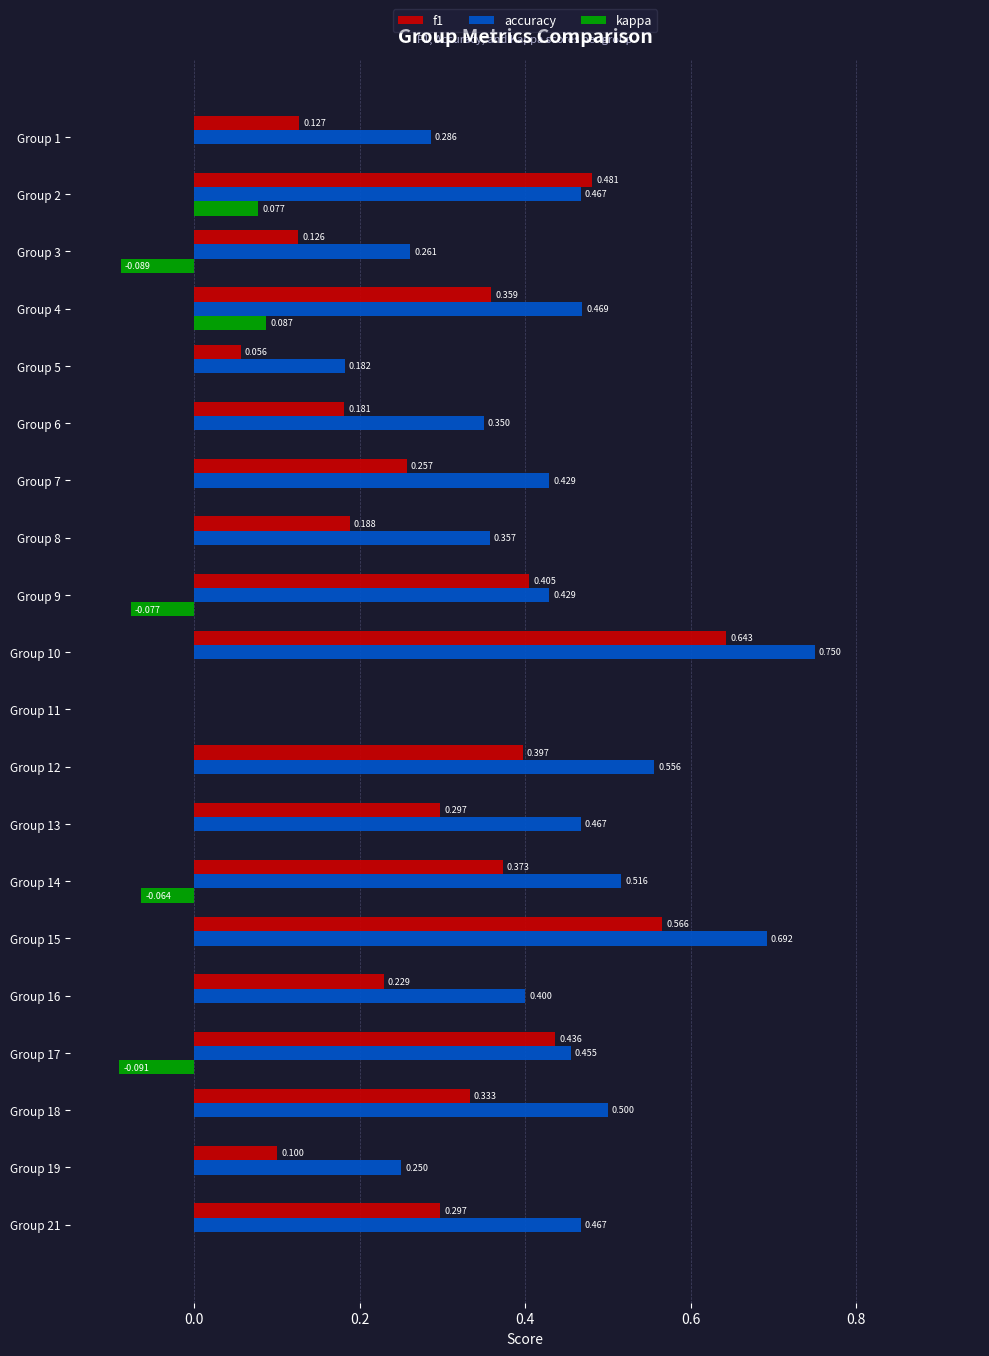

Which series has the largest total across all categories?

accuracy